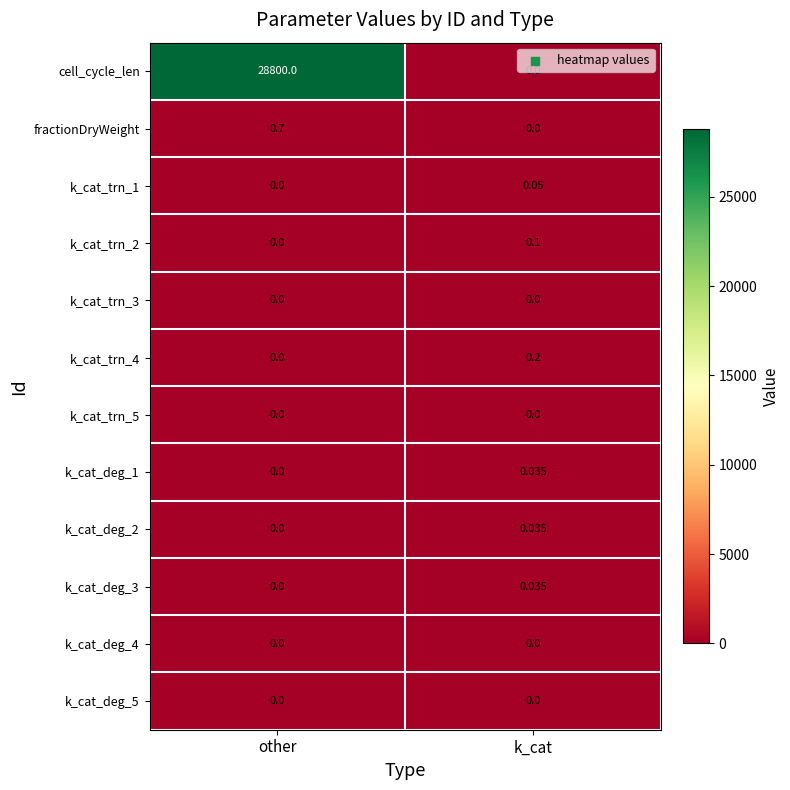

Rank the categories by k_cat_deg_1 value from highest to lowest.

k_cat, other